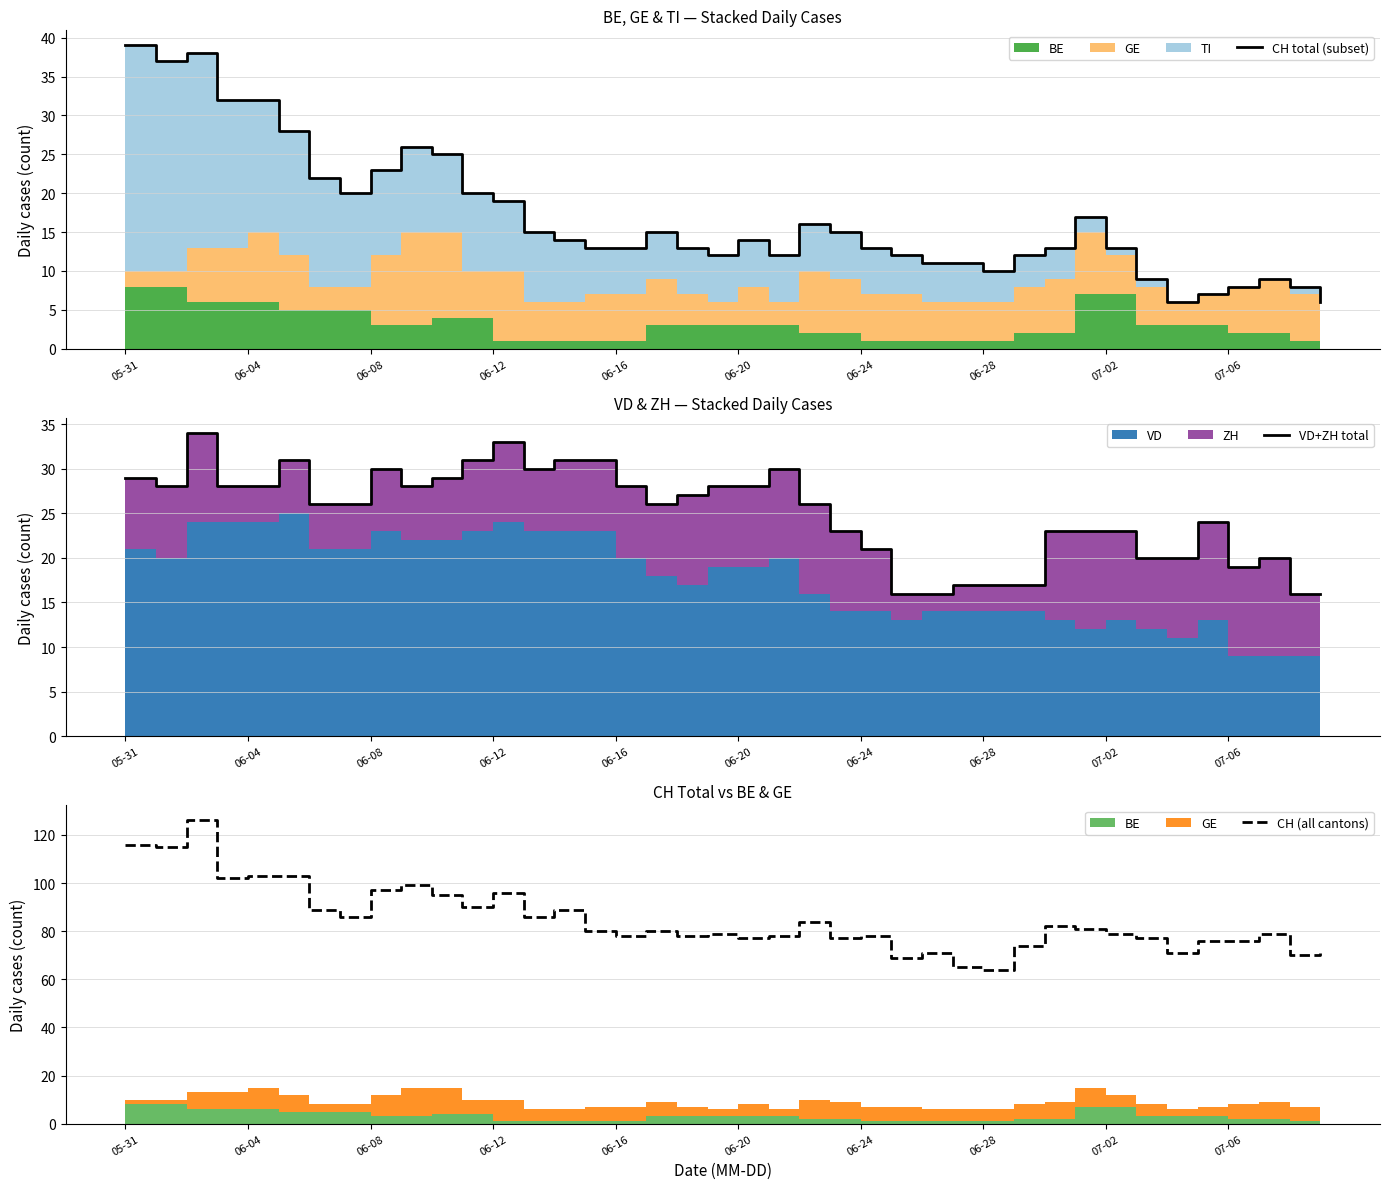

Which series has the widest spread of values?

CH (all cantons)